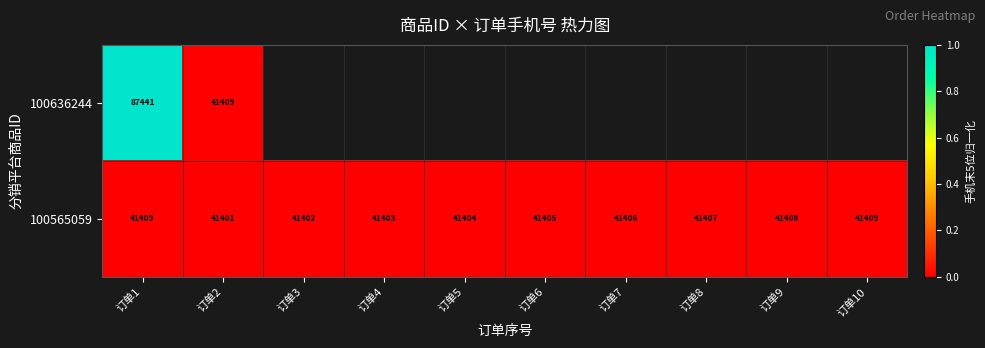

Between 订单7 and 订单8, which is larger?

订单8